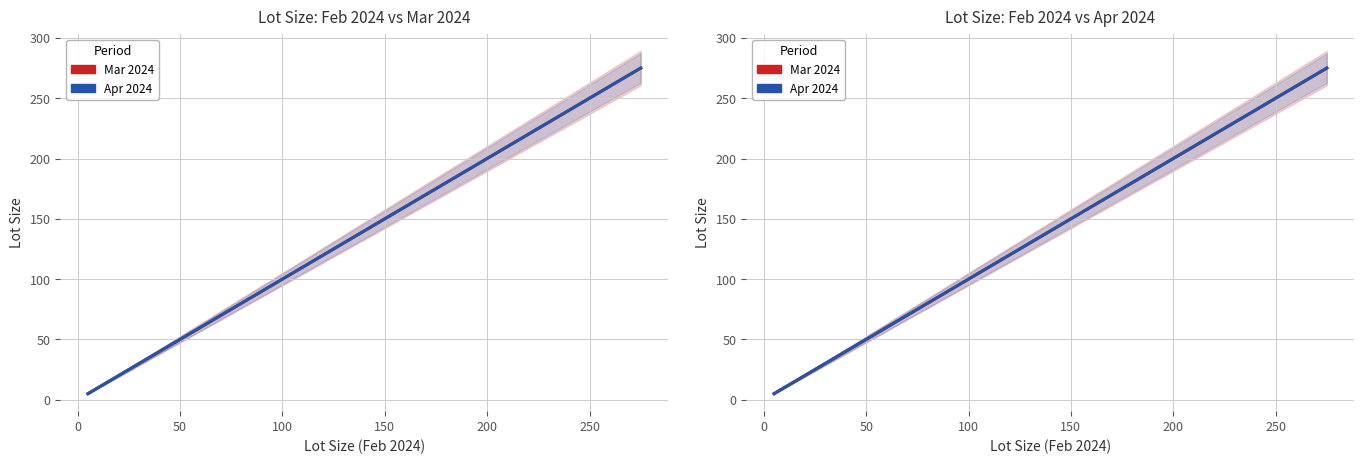

Reading left to right, what are all the values shown in this chart?

Lot Size (Mar 2024): 5	15	25	40	50	75	100	125	150	175	200	250	275
Lot Size (Apr 2024): 5	15	25	40	50	75	100	125	150	175	200	250	275